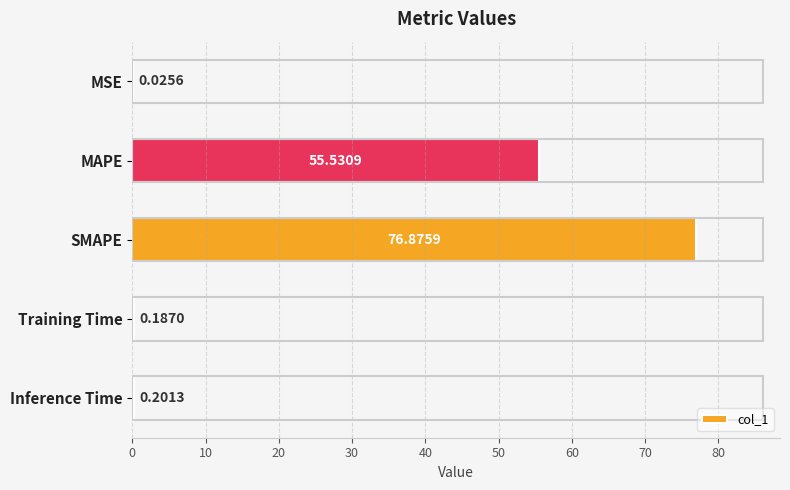

Where is the data nearest to the value 38?

MAPE